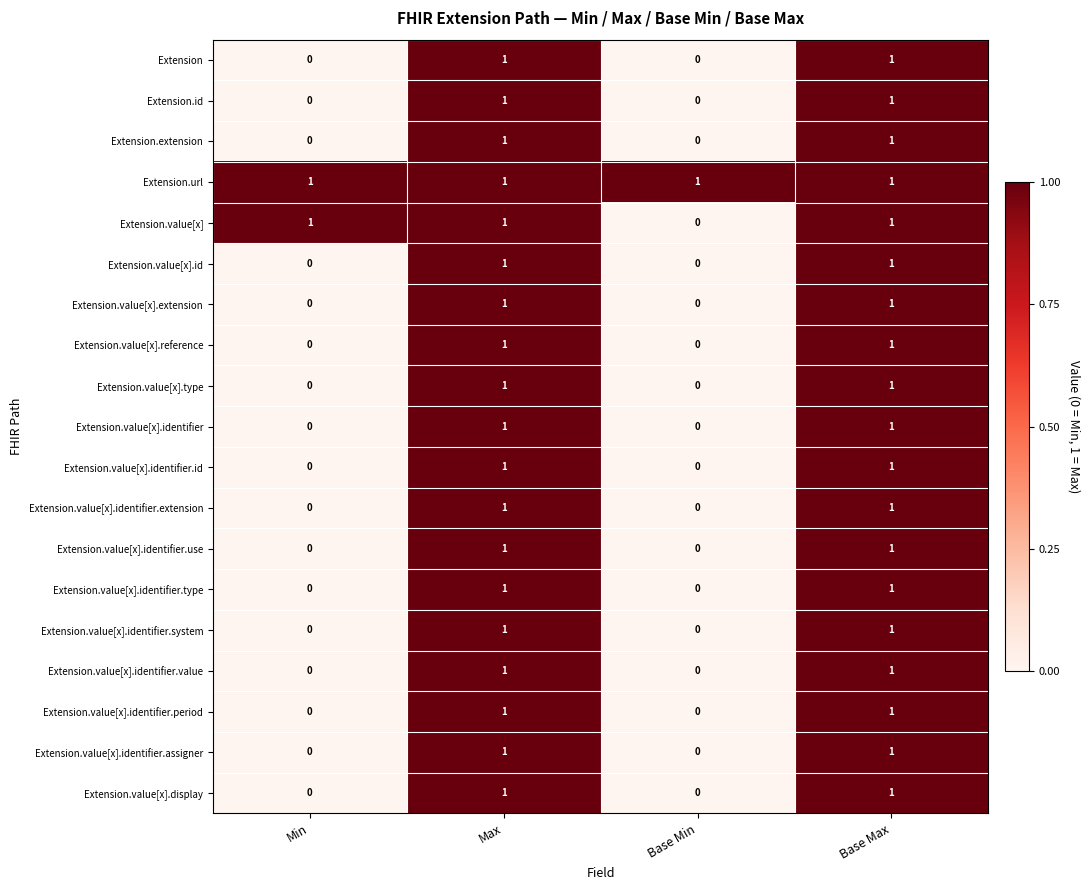

At which label is Extension.value[x] closest to 0?

Base Min